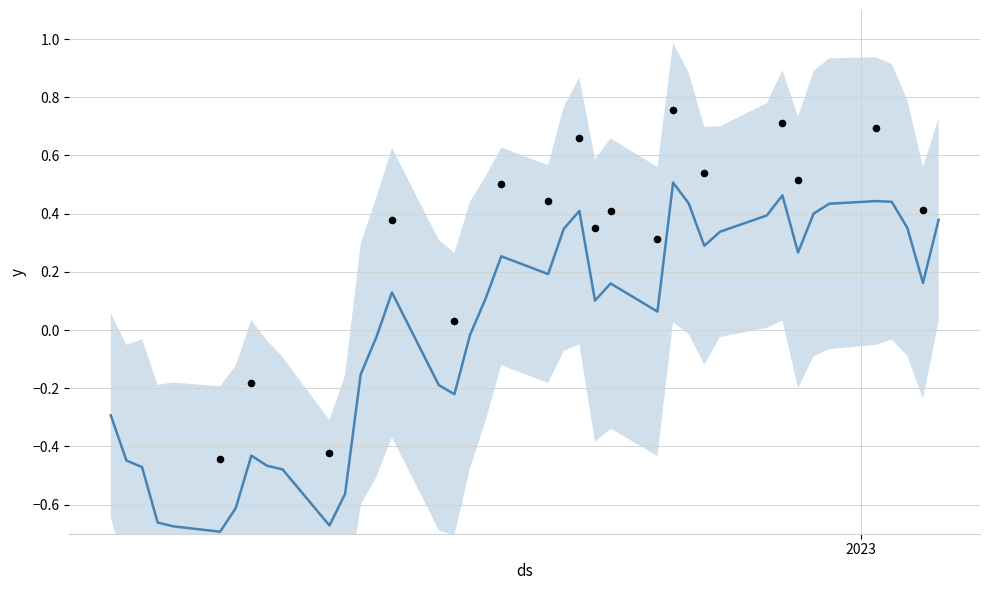

What is the change in value from 2022-11-15 to 2022-11-29?

-0.1